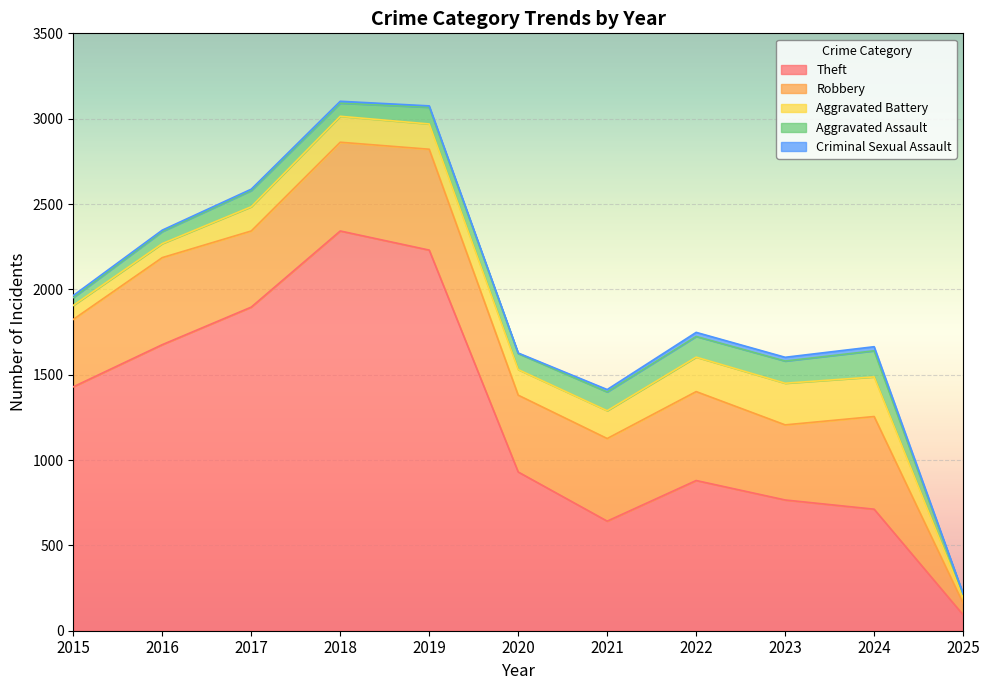

At which label does Robbery first exceed 484?

2016